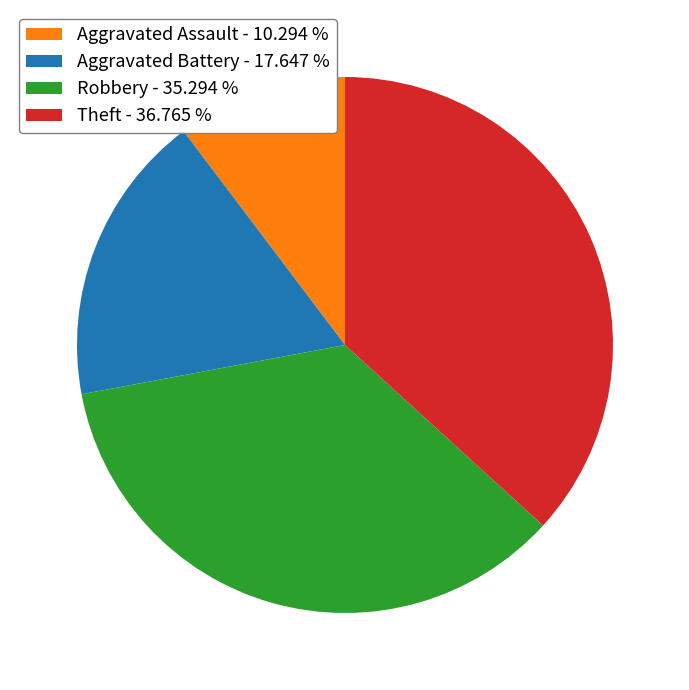

Is the sum of Theft and Robbery greater than half?

Yes